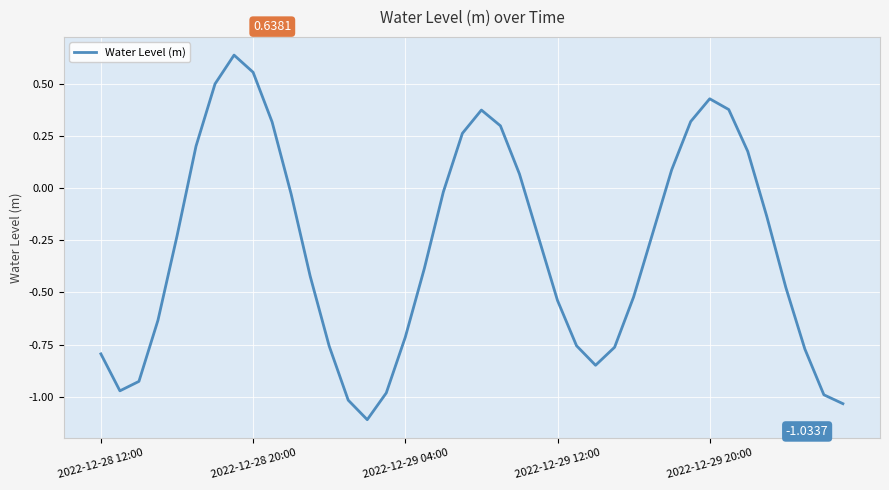

Rank the categories by value from lowest to highest.

14, 39, 13, 38, 15, 2022-12-28 20:00, 2022-12-29 04:00, 26, 2022-12-28 12:00, 37, 27, 12, 25, 16, 2022-12-29 12:00, 24, 28, 36, 11, 17, 23, 2022-12-29 20:00, 29, 35, 10, 18, 22, 30, 34, 5, 19, 21, 9, 31, 20, 33, 32, 6, 8, 7